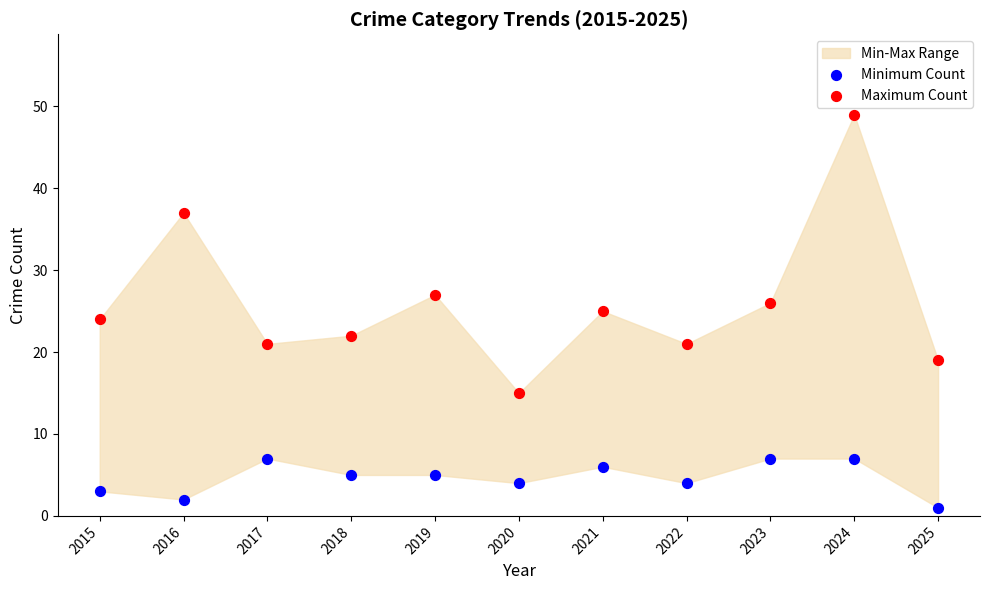

Which series has the largest Y range (max minus min)?

Maximum Count